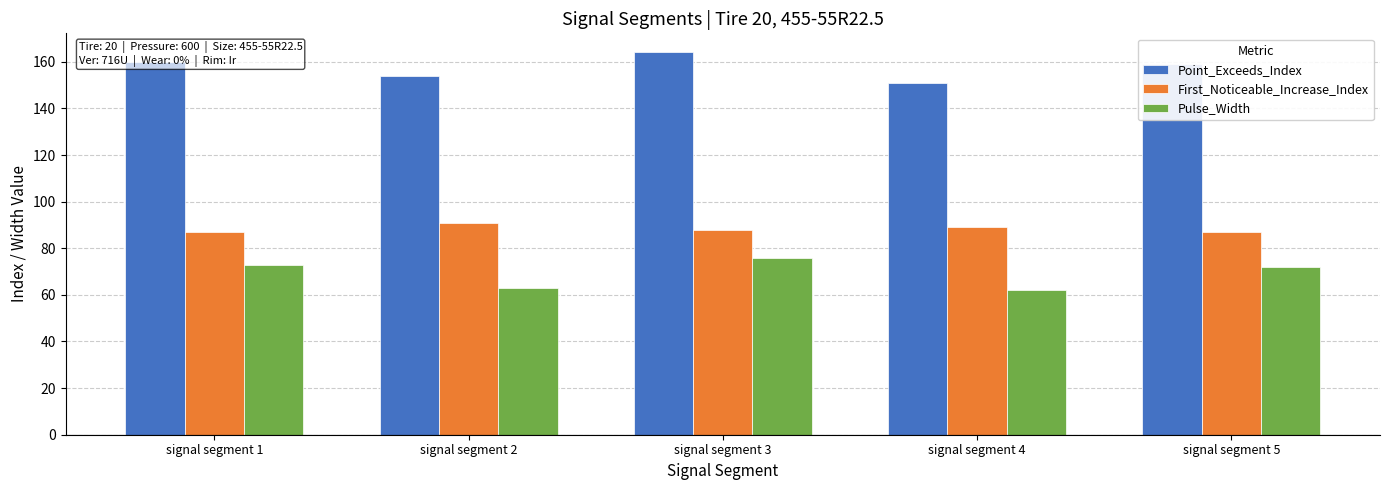

Rank the series by their maximum value, from highest to lowest.

Point_Exceeds_Index, First_Noticeable_Increase_Index, Pulse_Width